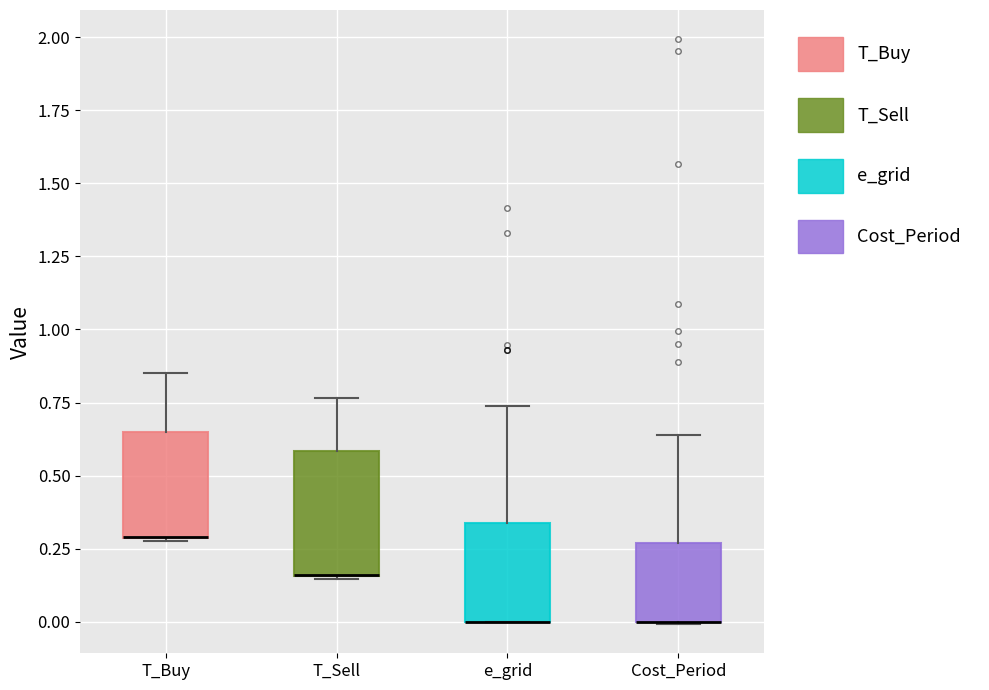

Where is the lower edge of the box for T_Buy on the y-axis? The values are not printed on the chart, so give them approximately, as read against the axis.

0.30